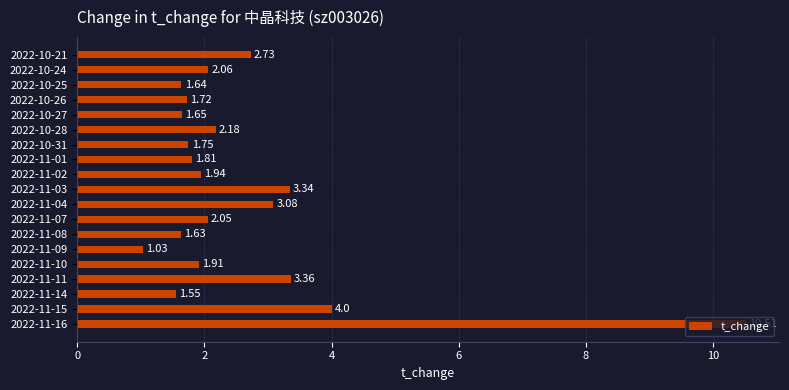

List the labels in order of value, largest first.

2022-11-16, 2022-11-15, 2022-11-11, 2022-11-03, 2022-11-04, 2022-10-21, 2022-10-28, 2022-10-24, 2022-11-07, 2022-11-02, 2022-11-10, 2022-11-01, 2022-10-31, 2022-10-26, 2022-10-27, 2022-10-25, 2022-11-08, 2022-11-14, 2022-11-09